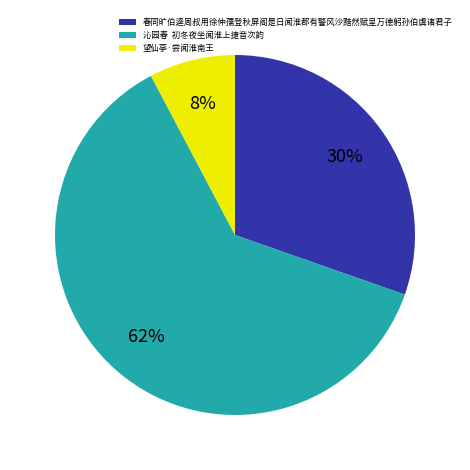

Which category has the smallest portion of the pie?

望仙亭·尝闻淮南王